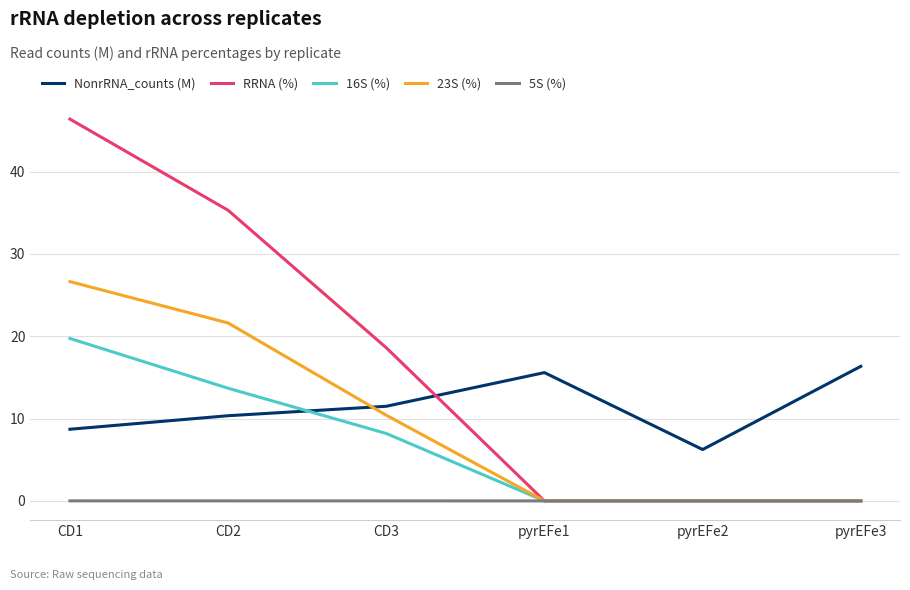

What is the difference between the second highest and second lowest values in the 16S (%) series?

13.7